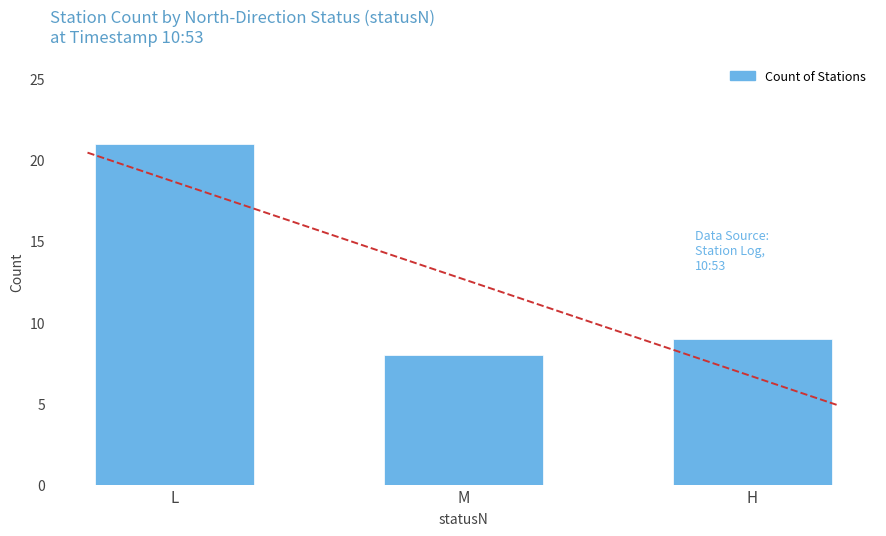

List the labels in order of value, largest first.

L, H, M